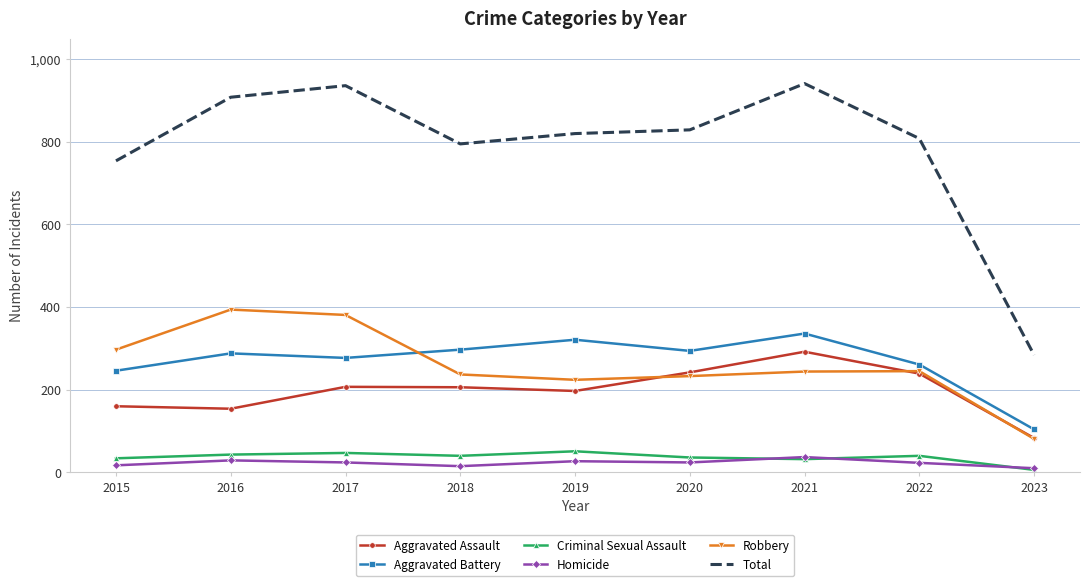

What is the difference between the maximum and second lowest values in the Total series?

187